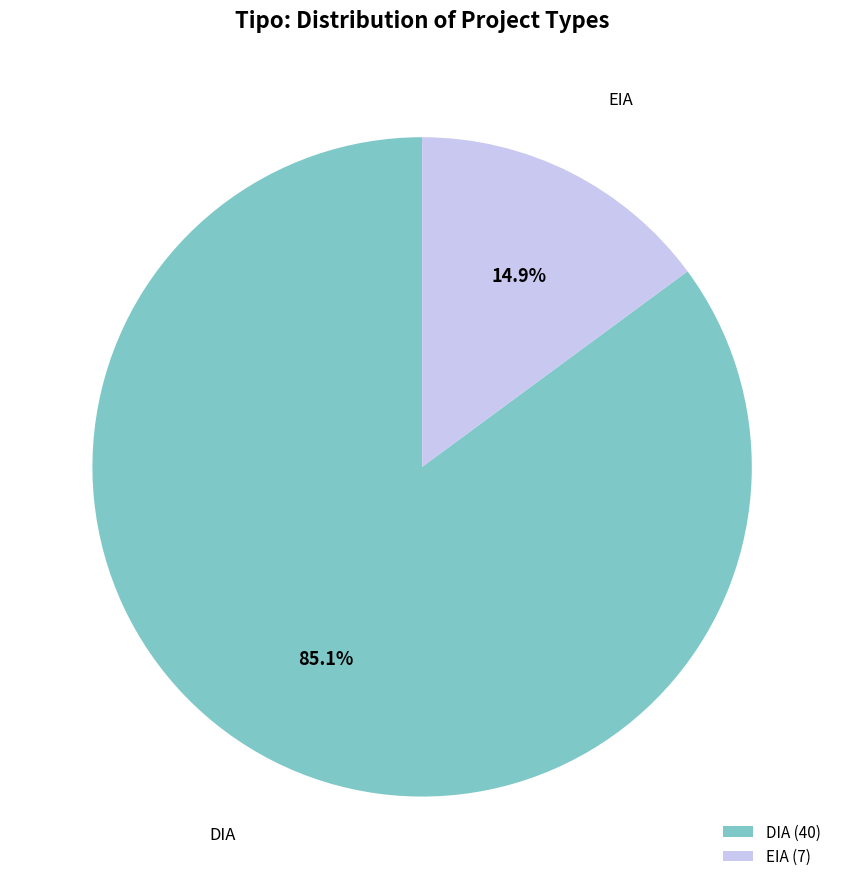

Count the number of slices in the pie.

2